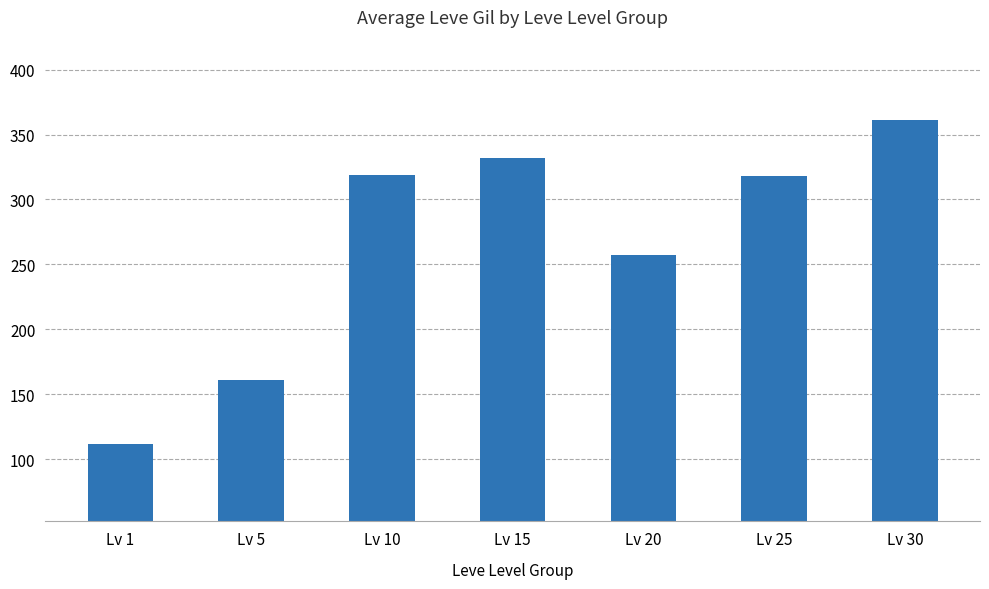

How many bars are there in total?

7